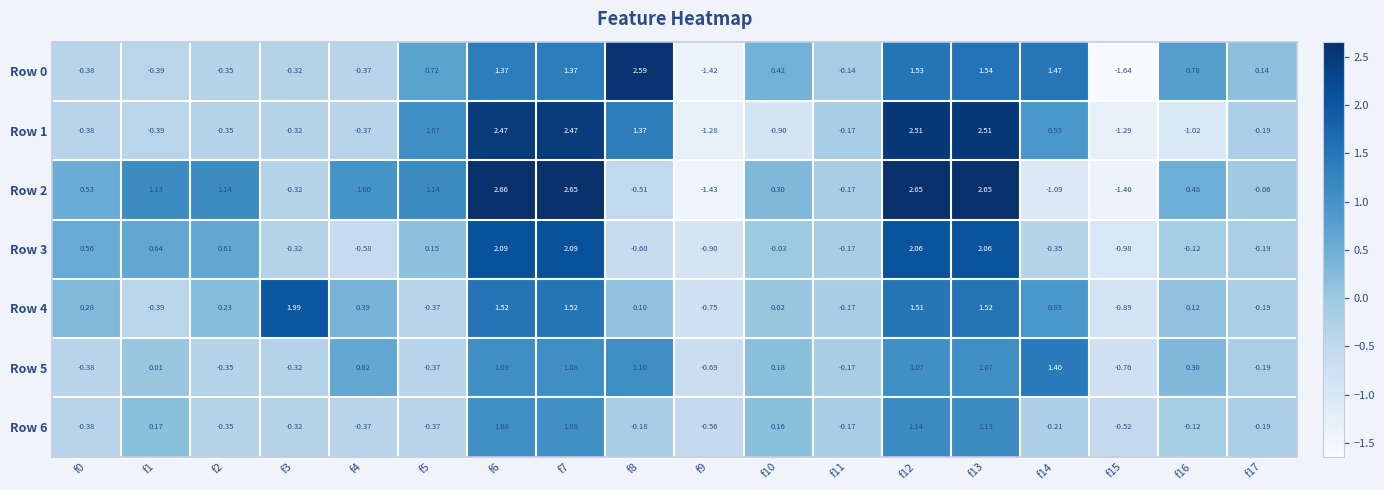

Which series has the largest total across all categories?

Row 2